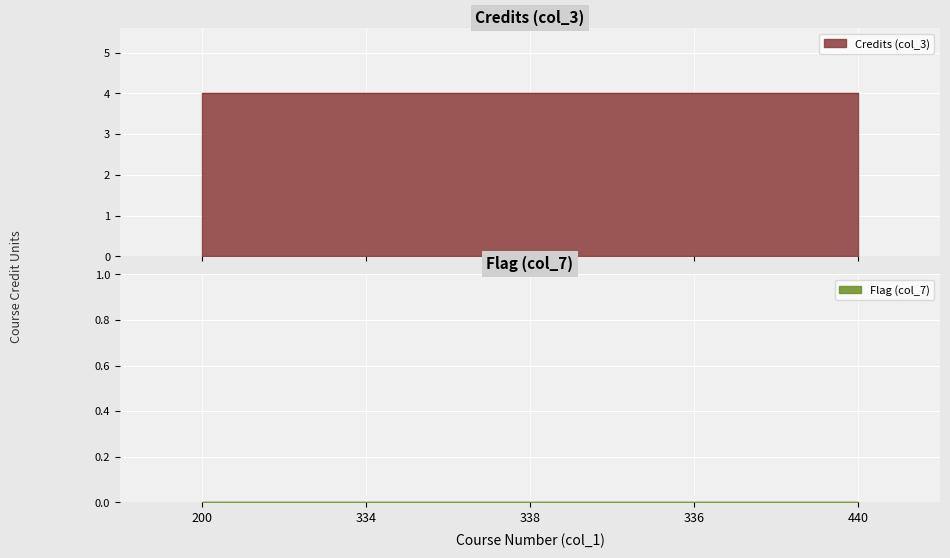

Reading left to right, extract all data points from this chart.

Credits (col_3): 4	4	4	4	4
Flag (col_7): 0	0	0	0	0